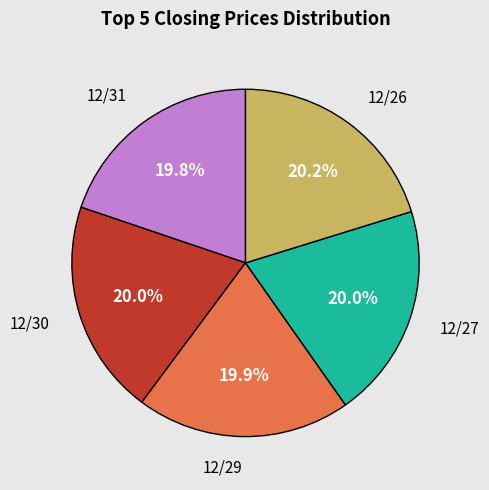

How many segments does this pie chart have?

5